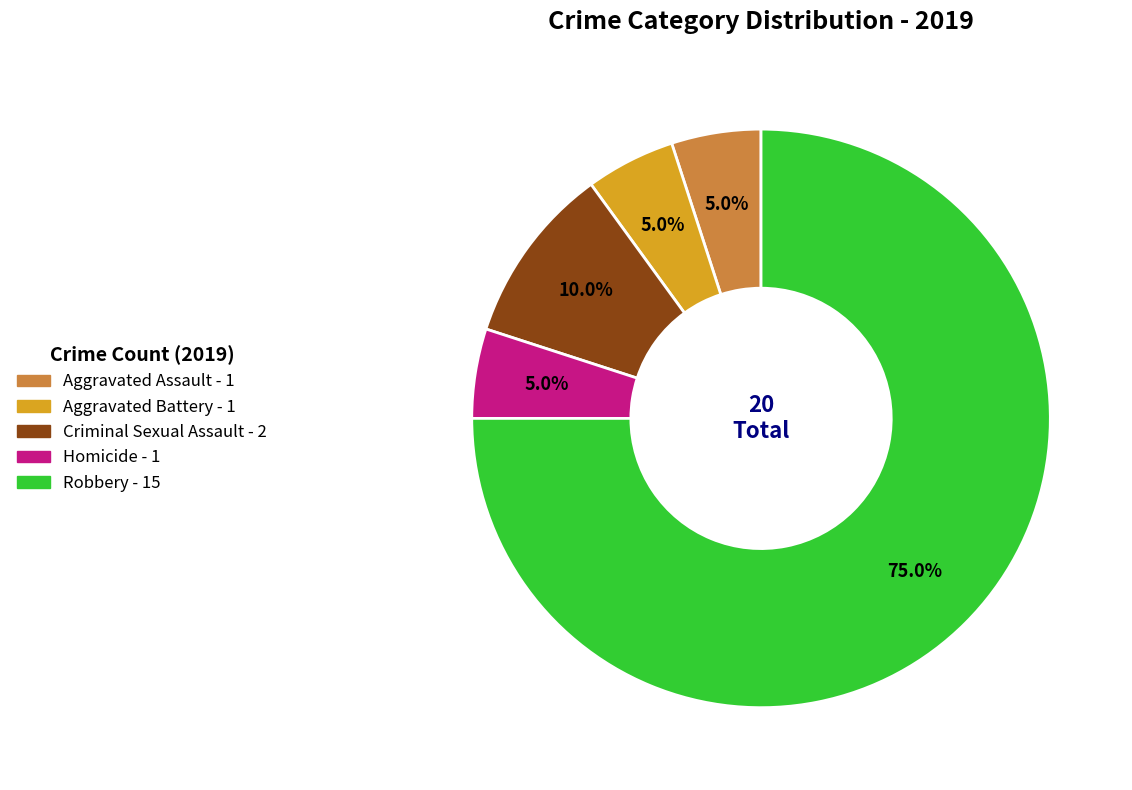

True or false: Criminal Sexual Assault accounts for 3% of the total.

False